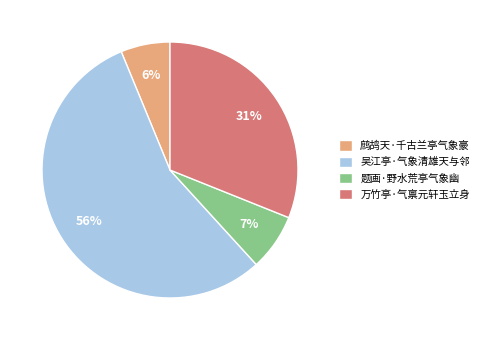

To the nearest percent, what portion does 鹧鸪天·千古兰亭气象豪 represent?

6%